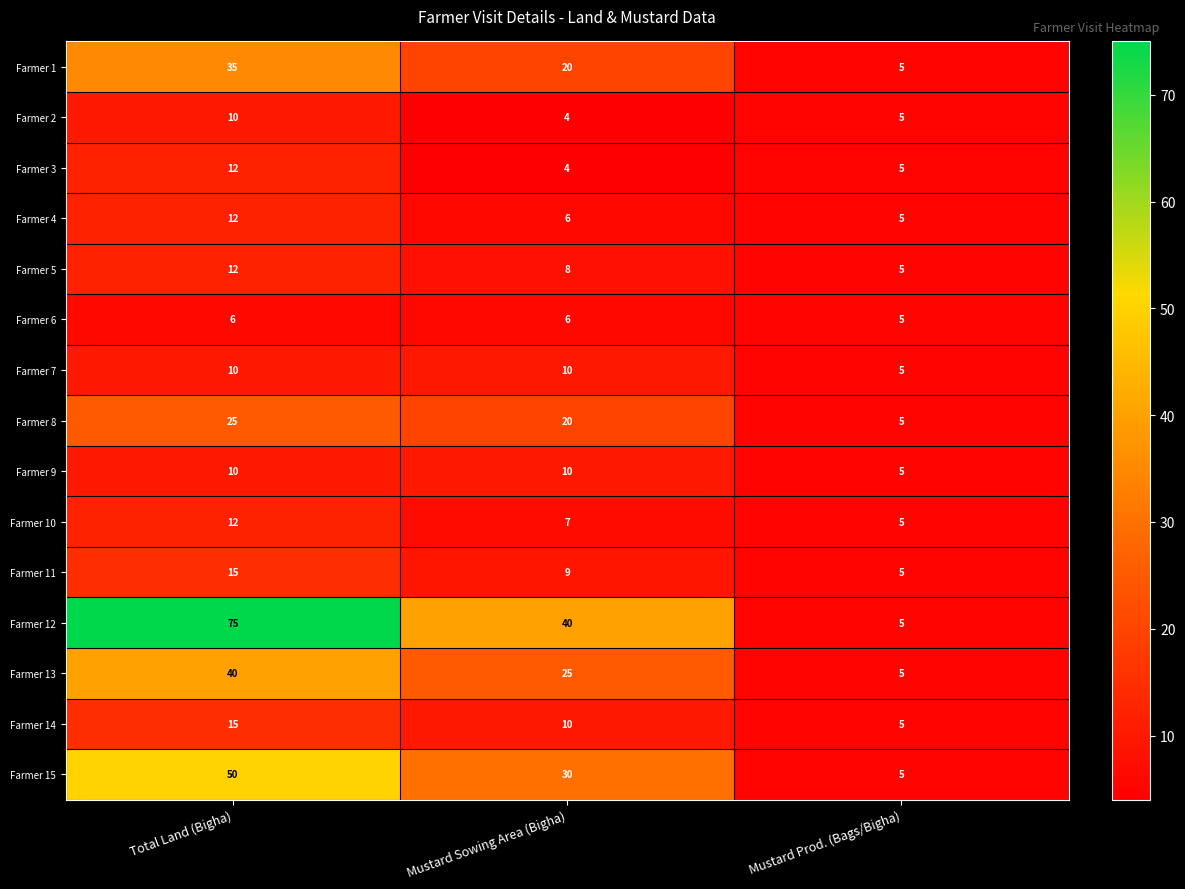

List the labels in order of Farmer 8 value, smallest first.

Mustard Prod. (Bags/Bigha), Mustard Sowing Area (Bigha), Total Land (Bigha)